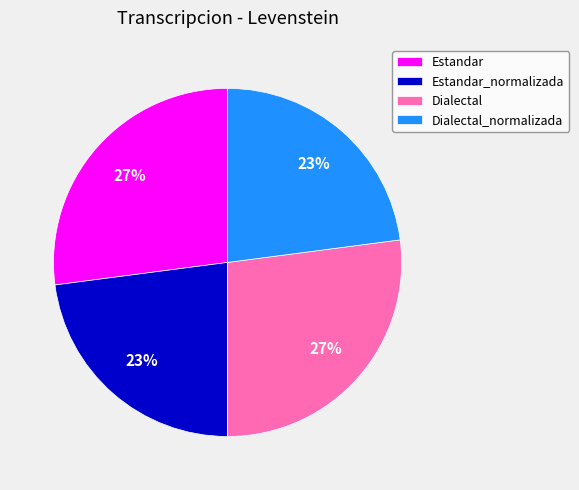

Which has a higher value, Estandar_normalizada or Estandar?

Estandar